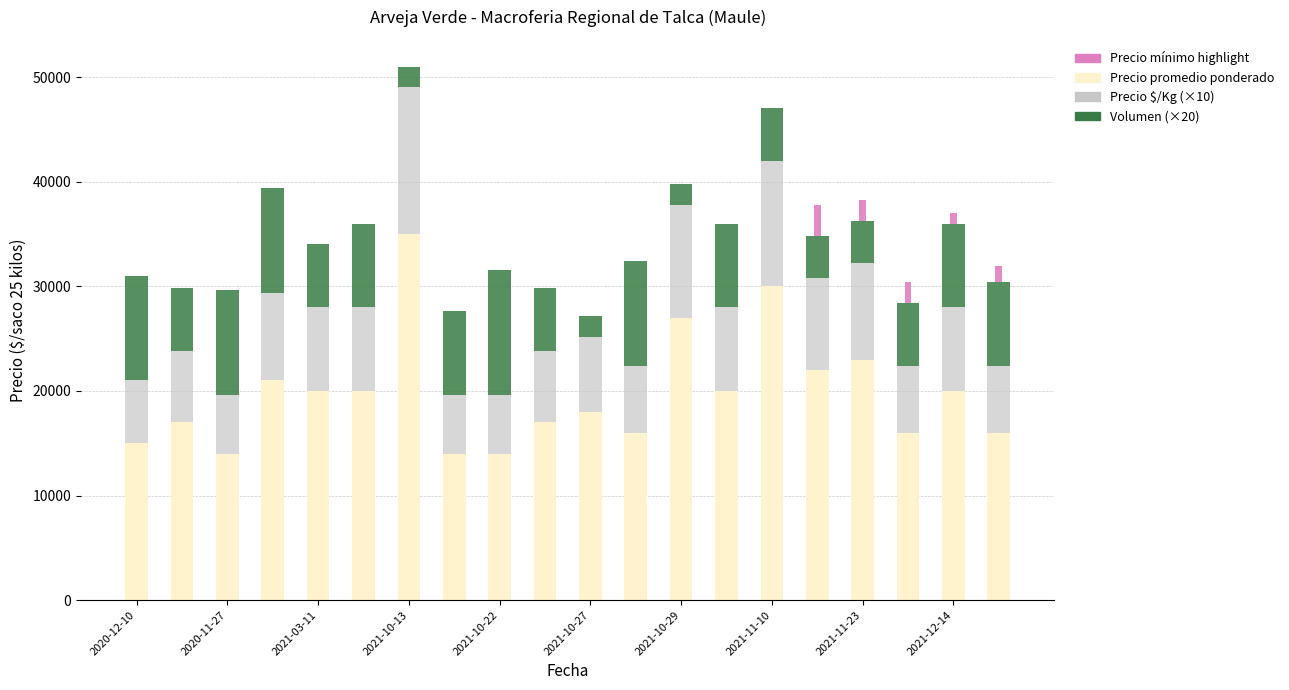

What is the smallest value displayed?

2000